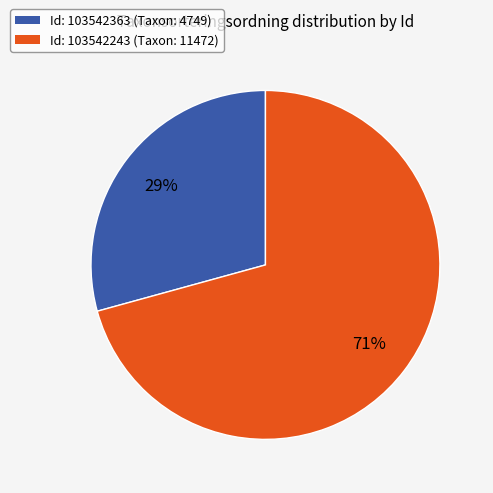

Is there a majority slice in this chart?

Yes